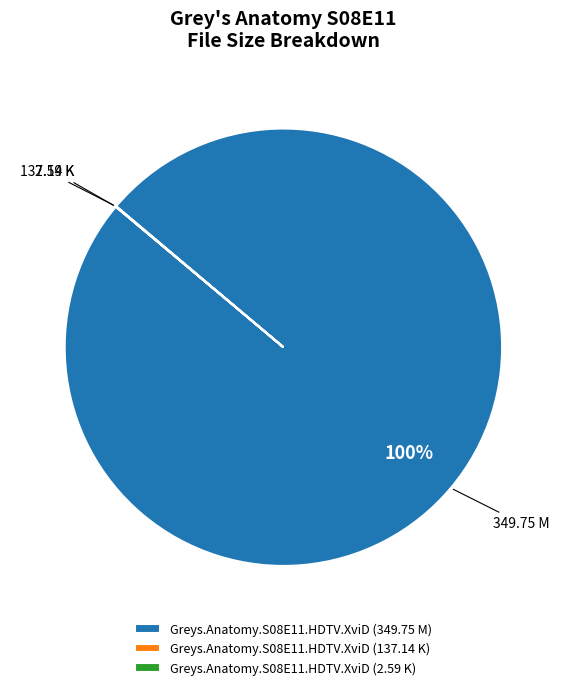

What is the largest slice in the pie chart?

Greys.Anatomy.S08E11.HDTV.XviD (349.75 M)